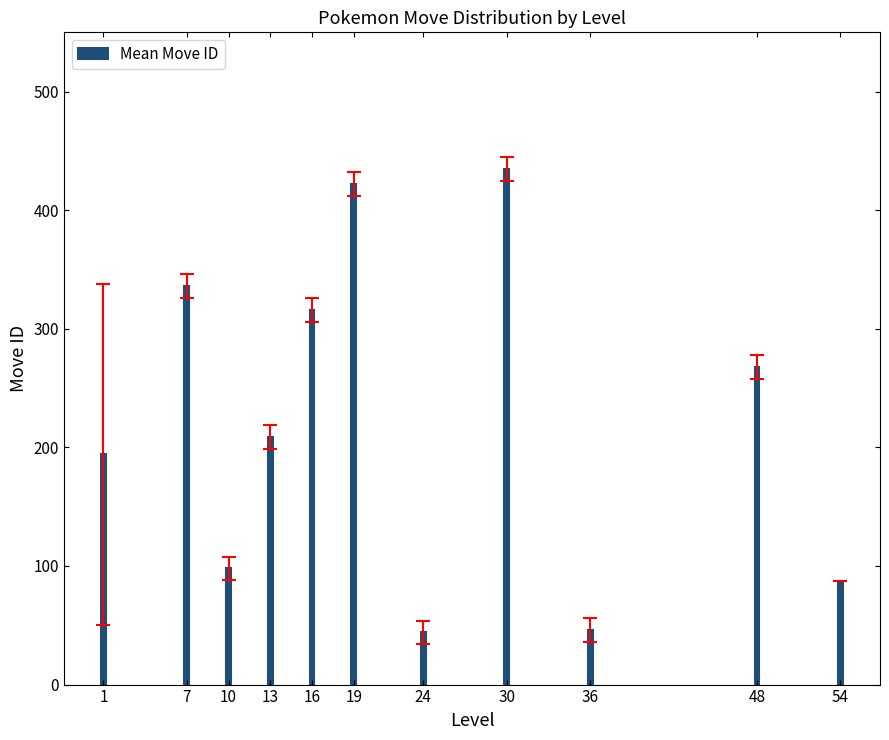

What is the difference between the maximum and minimum values?

391.0